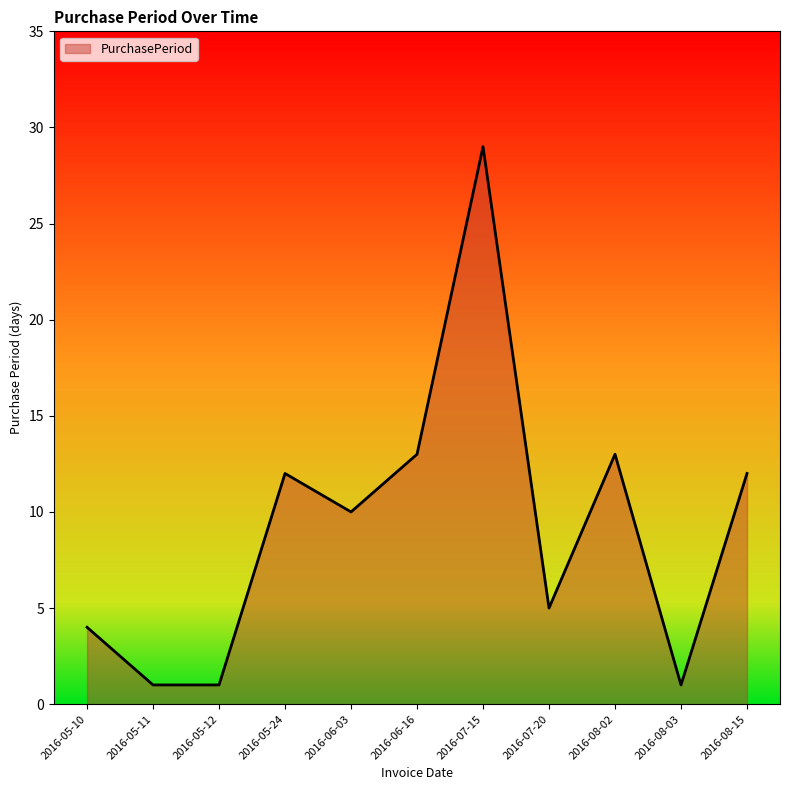

Reading left to right, transcribe all the data shown in this chart.

2016-05-10=4	2016-05-11=1	2016-05-12=1	2016-05-24=12	2016-06-03=10	2016-06-16=13	2016-07-15=29	2016-07-20=5	2016-08-02=13	2016-08-03=1	2016-08-15=12